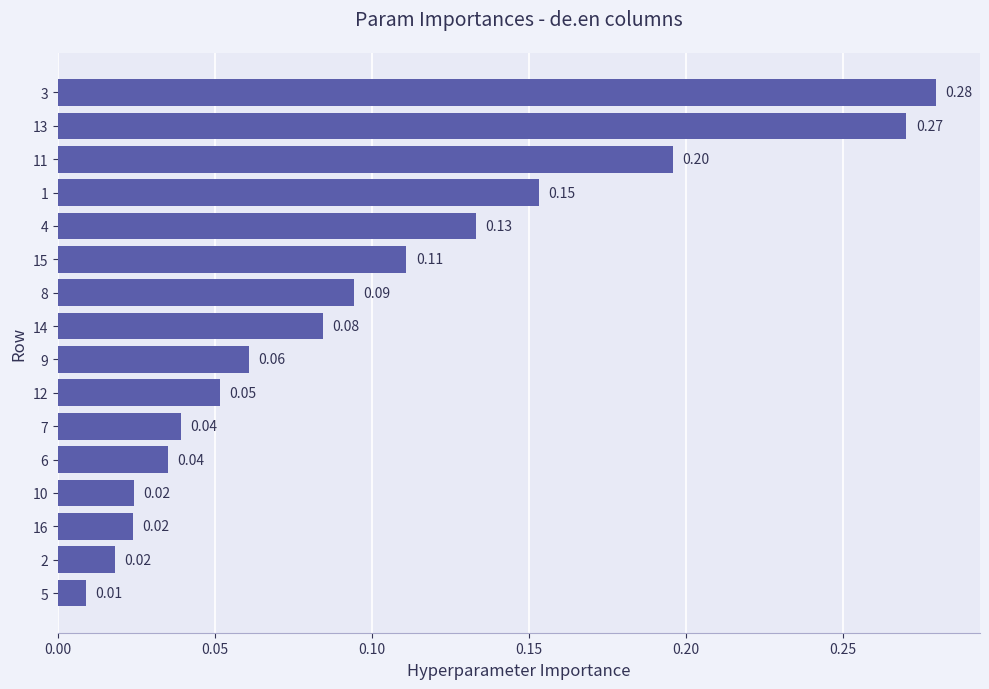

What is the sum of all values?

1.6